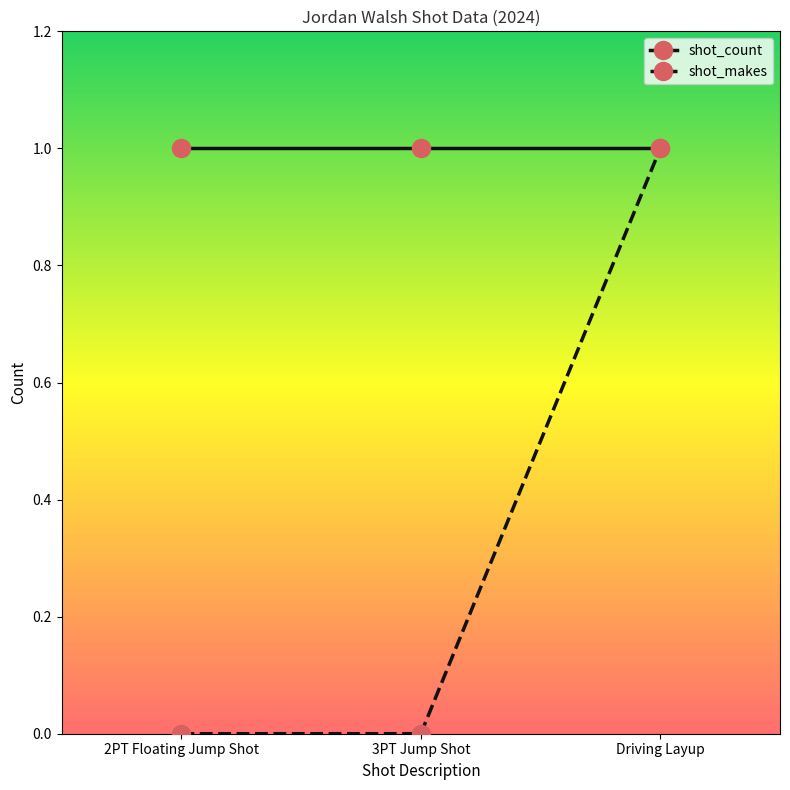

Rank the series at 2PT Floating Jump Shot from highest to lowest value.

shot_count, shot_makes